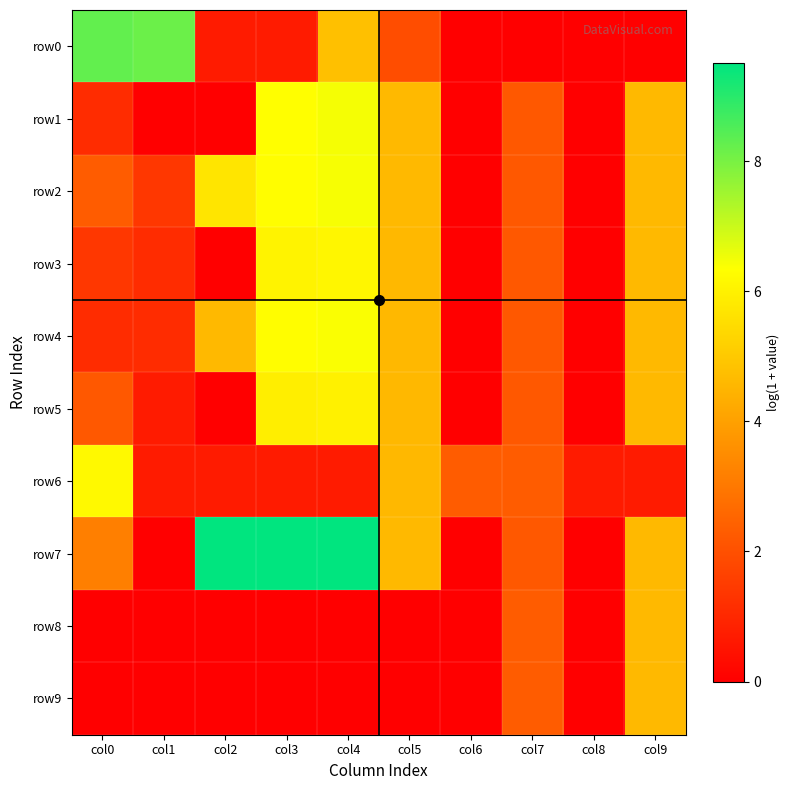

Reading right to left, what are all the values shown in this chart?

row0: col9=0.0	col8=0.0	col7=0.0	col6=0.0	col5=1.9	col4=4.8	col3=0.7	col2=0.7	col1=8.2	col0=8.3
row1: col9=4.6	col8=0.0	col7=2.2	col6=0.0	col5=4.6	col4=6.5	col3=6.3	col2=0.0	col1=0.0	col0=1.1
row2: col9=4.6	col8=0.0	col7=2.2	col6=0.0	col5=4.6	col4=6.4	col3=6.3	col2=5.7	col1=1.4	col0=2.3
row3: col9=4.6	col8=0.0	col7=2.2	col6=0.0	col5=4.6	col4=6.1	col3=6.0	col2=0.0	col1=1.1	col0=1.4
row4: col9=4.6	col8=0.0	col7=2.2	col6=0.0	col5=4.6	col4=6.4	col3=6.3	col2=4.6	col1=1.1	col0=1.1
row5: col9=4.6	col8=0.0	col7=2.2	col6=0.0	col5=4.6	col4=6.0	col3=5.9	col2=0.0	col1=0.7	col0=2.2
row6: col9=0.7	col8=0.7	col7=2.3	col6=2.3	col5=4.6	col4=0.7	col3=0.7	col2=0.7	col1=0.7	col0=6.2
row7: col9=4.6	col8=0.0	col7=2.2	col6=0.0	col5=4.6	col4=9.5	col3=9.5	col2=9.5	col1=0.0	col0=3.2
row8: col9=4.6	col8=0.0	col7=2.3	col6=0.0	col5=0.0	col4=0.0	col3=0.0	col2=0.0	col1=0.0	col0=0.0
row9: col9=4.6	col8=0.0	col7=2.3	col6=0.0	col5=0.0	col4=0.0	col3=0.0	col2=0.0	col1=0.0	col0=0.0